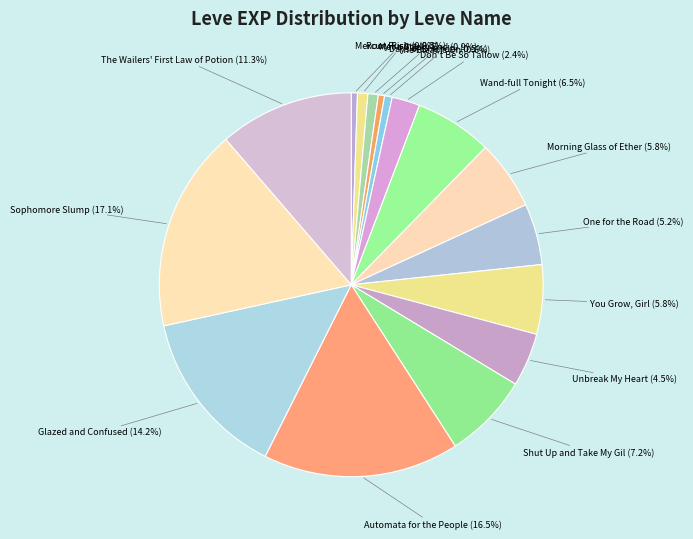

Which slice is the largest?

Sophomore Slump